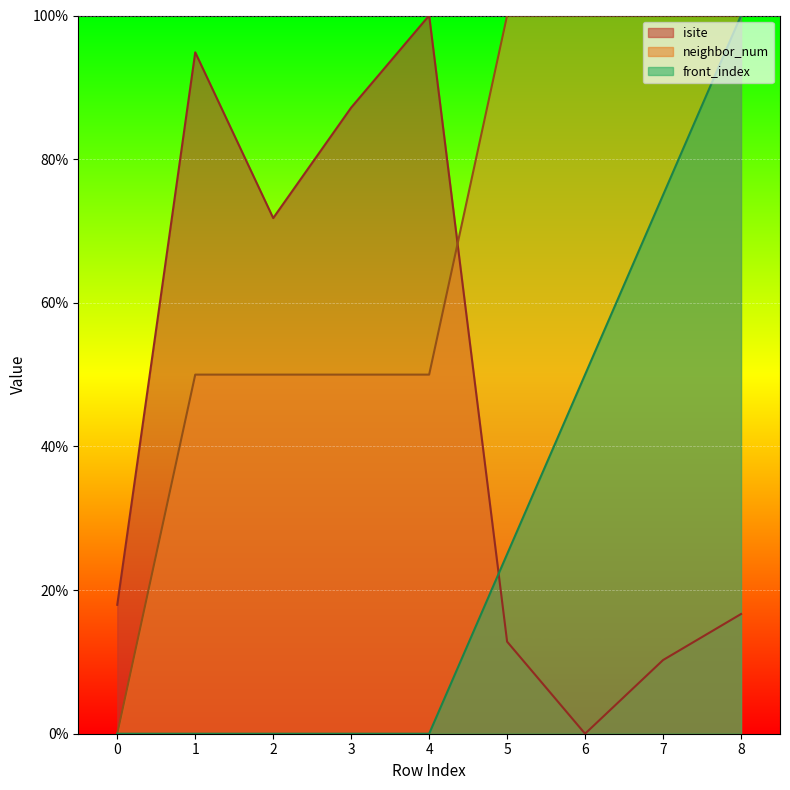

How many lines are shown in the chart?

3